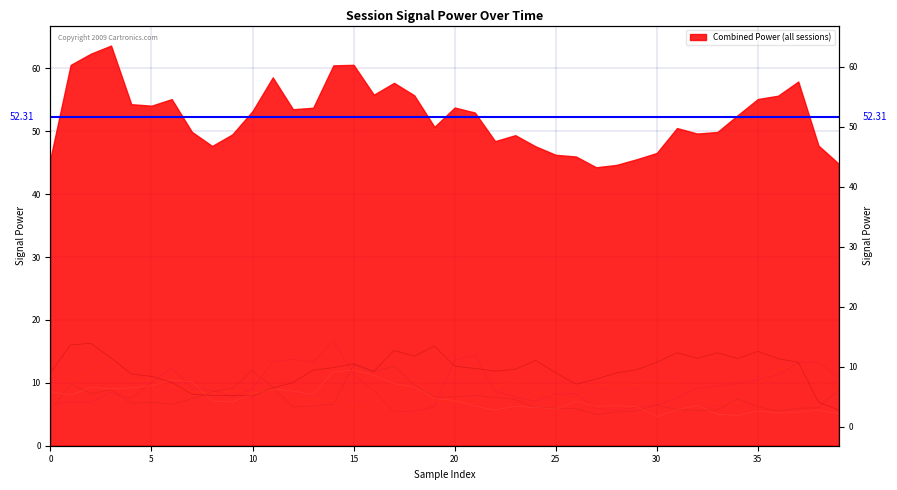

How many interior local valleys does the 20160504lz早上15hz series have?

7